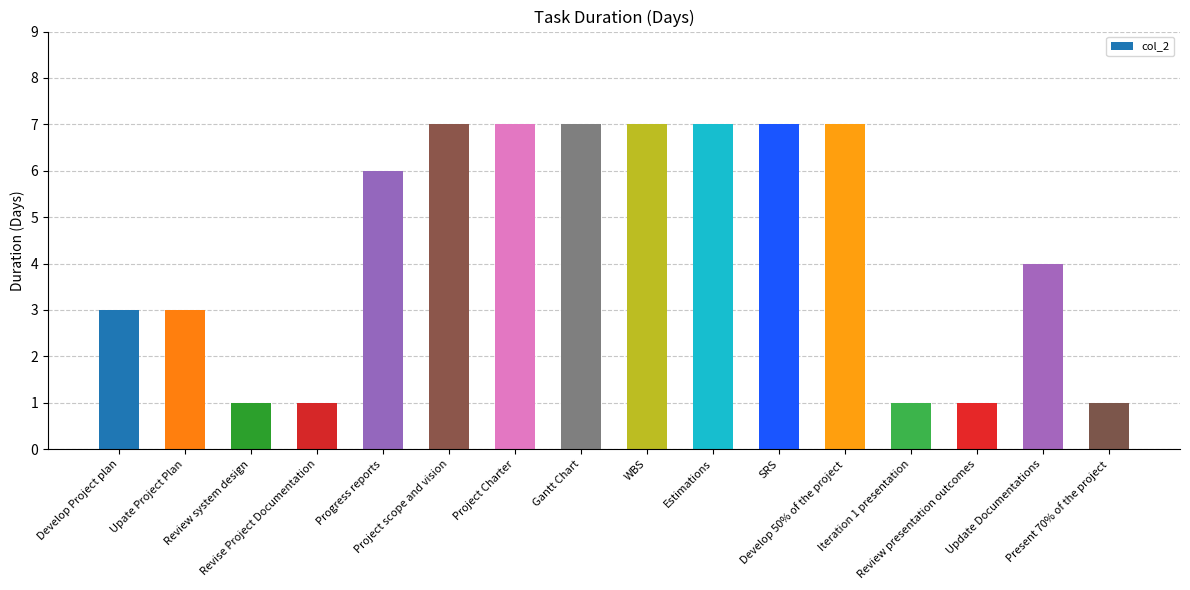

What is the minimum value shown in the chart?

1